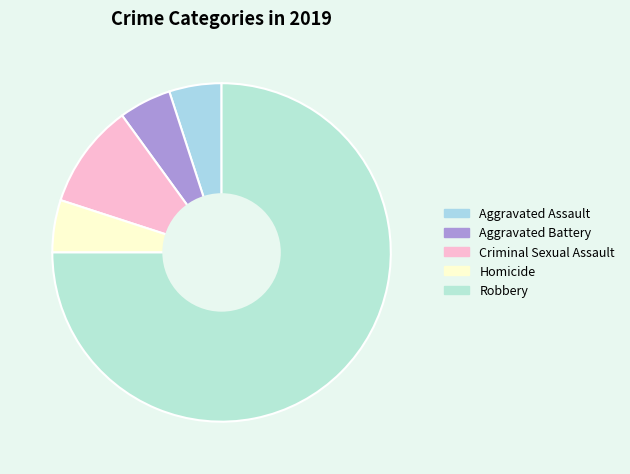

Rank the categories by value from highest to lowest.

Robbery, Criminal Sexual Assault, Aggravated Assault, Aggravated Battery, Homicide